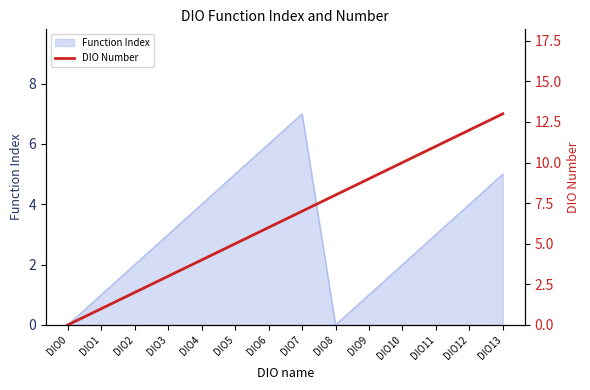

Is it true that Function Index equals 3 at DIO11?

True